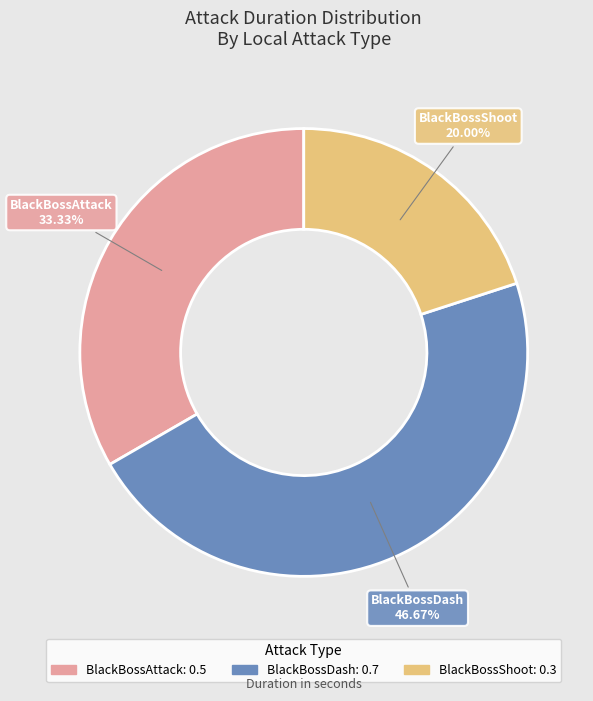

Is the sum of BlackBossAttack and BlackBossShoot greater than half?

Yes